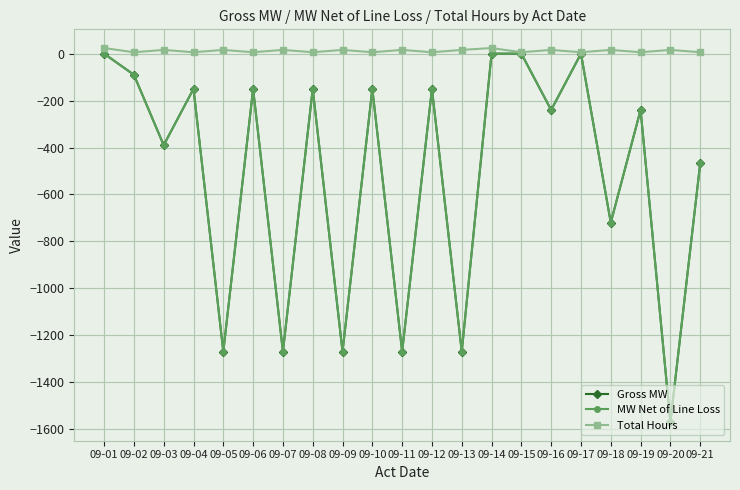

Which series has the widest spread of values?

Gross MW